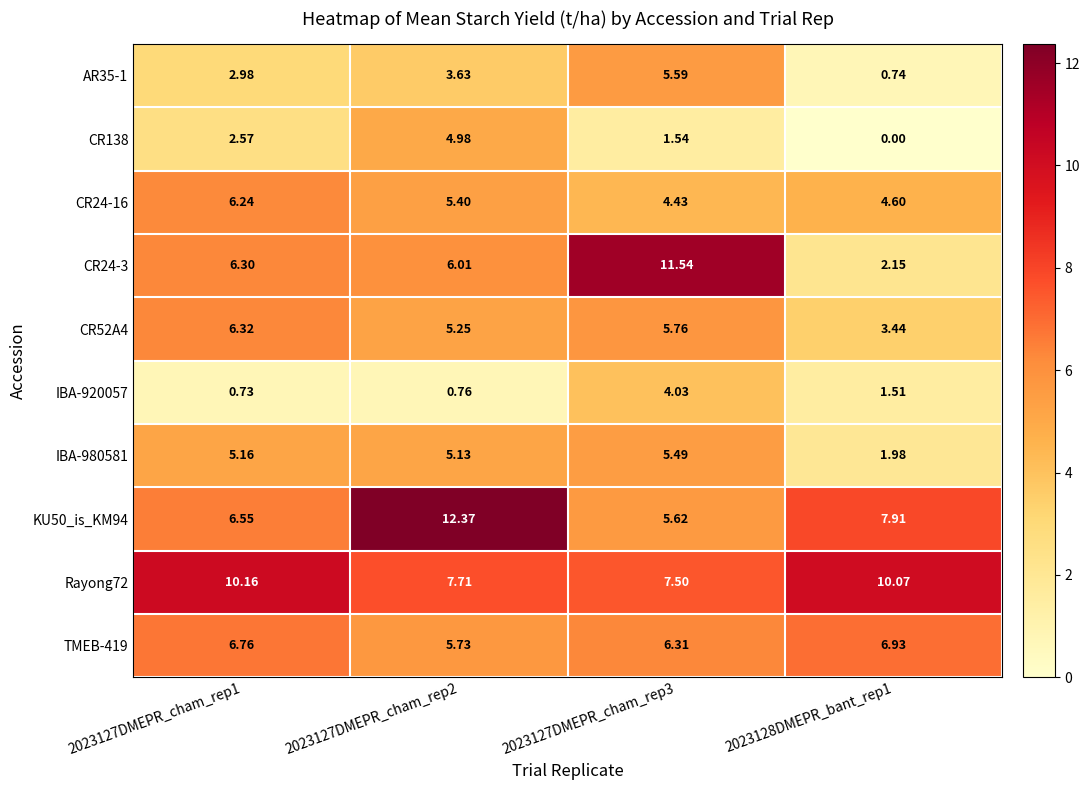

Is the value of Rayong72 at 2023128DMEPR_bant_rep1 greater than the value of CR24-16 at 2023128DMEPR_bant_rep1?

Yes